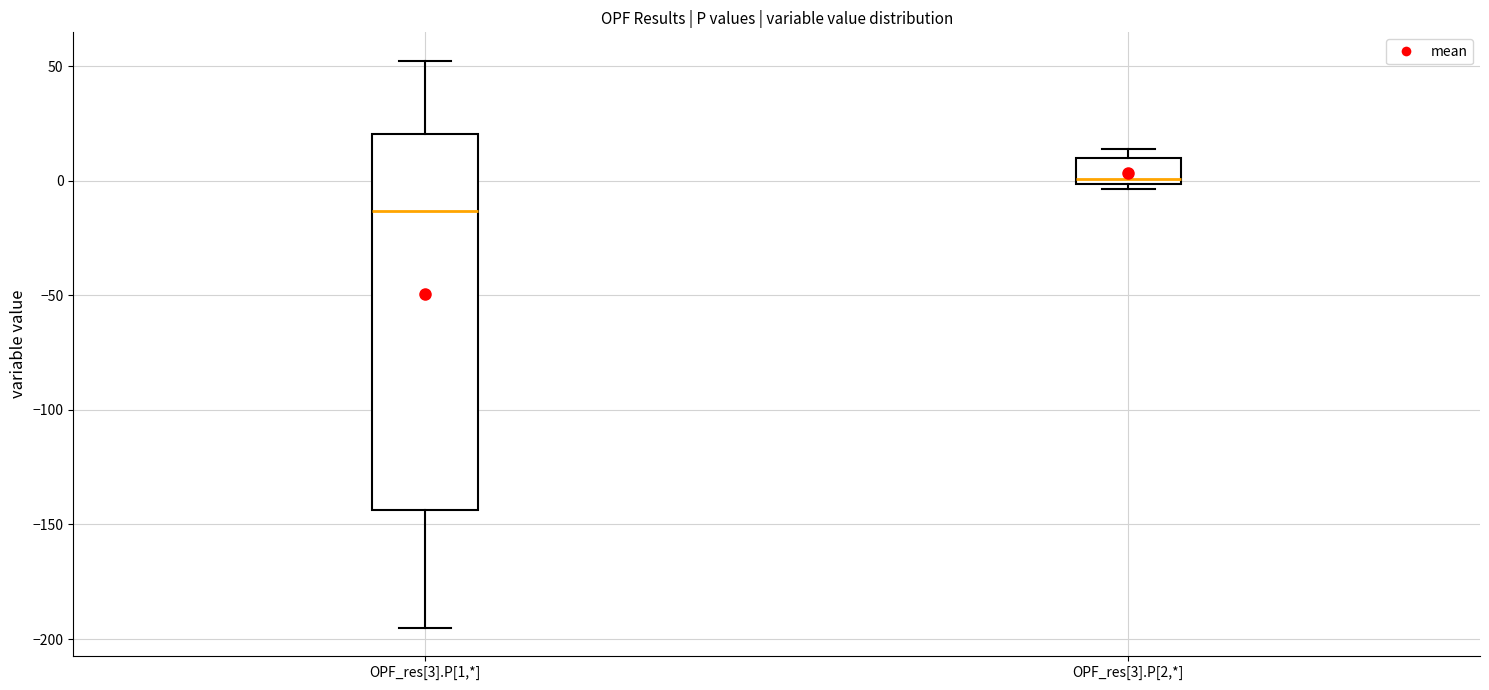

Reading left to right, read every box against the y-axis: the position of its median line, the range the box covers, and the ends of its whiskers. The values are not printed on the chart, so give them approximately, as read against the axis.

OPF_res[3].P[1,*]: median -15, box -145 to 20, whiskers -195 to 55
OPF_res[3].P[2,*]: median 0 (just above the box's lower edge), box 0 to 10, whiskers -5 to 15